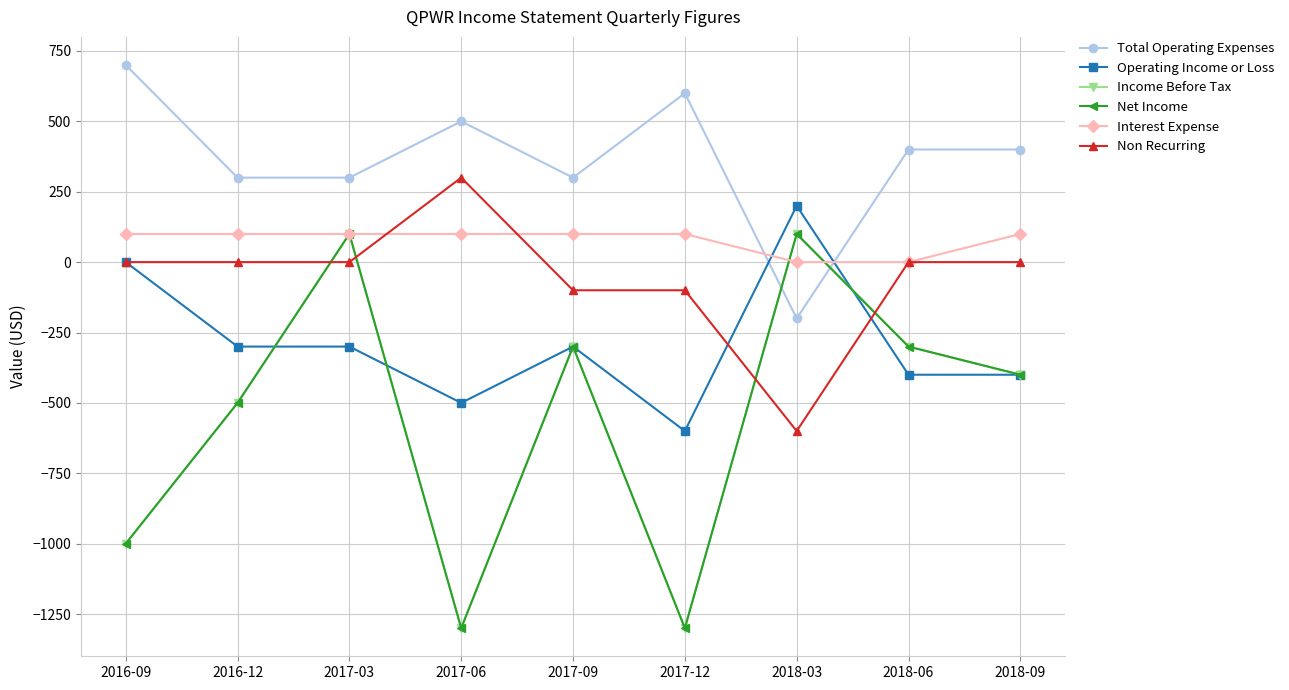

What is the difference between the second highest and minimum values in the Interest Expense series?

100